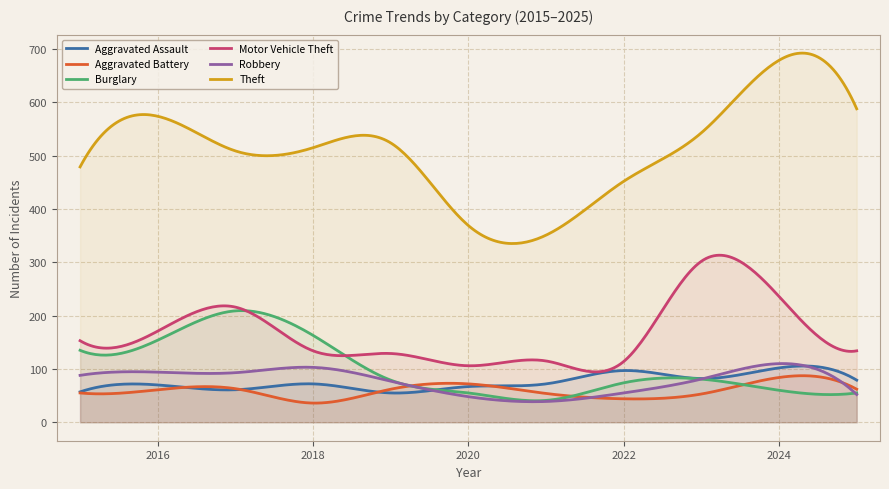

What is the average value of the Aggravated Assault series?

75.7